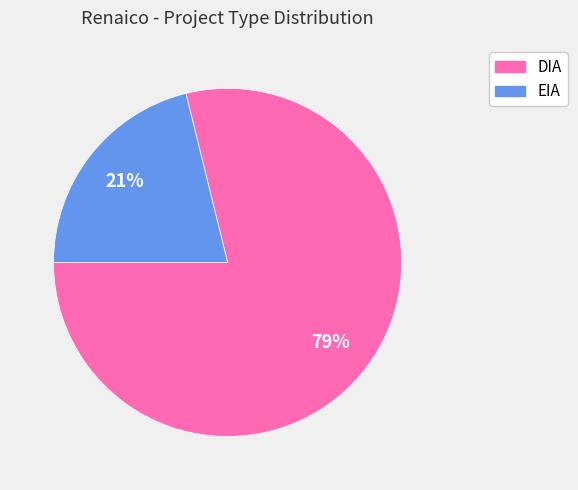

Which slice is the smallest?

EIA